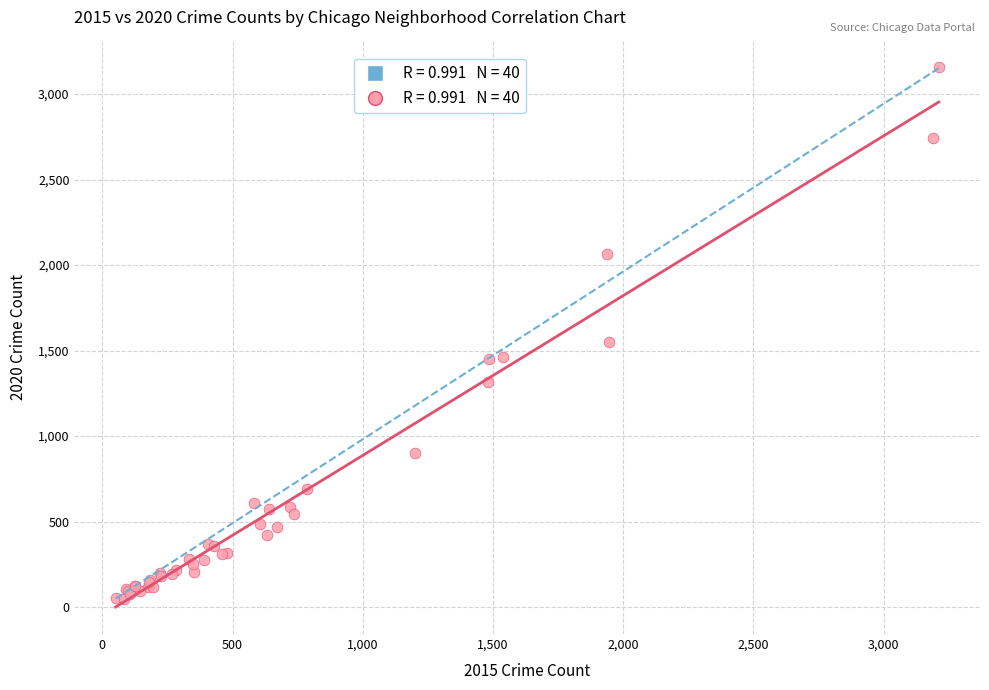

What Y value in the scatter plot is closest to 1603?

1549